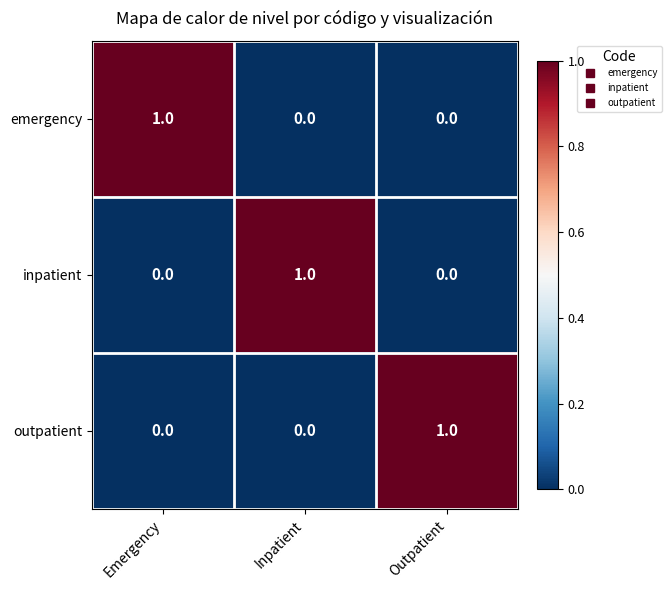

Which category has the highest value in the outpatient series?

Outpatient